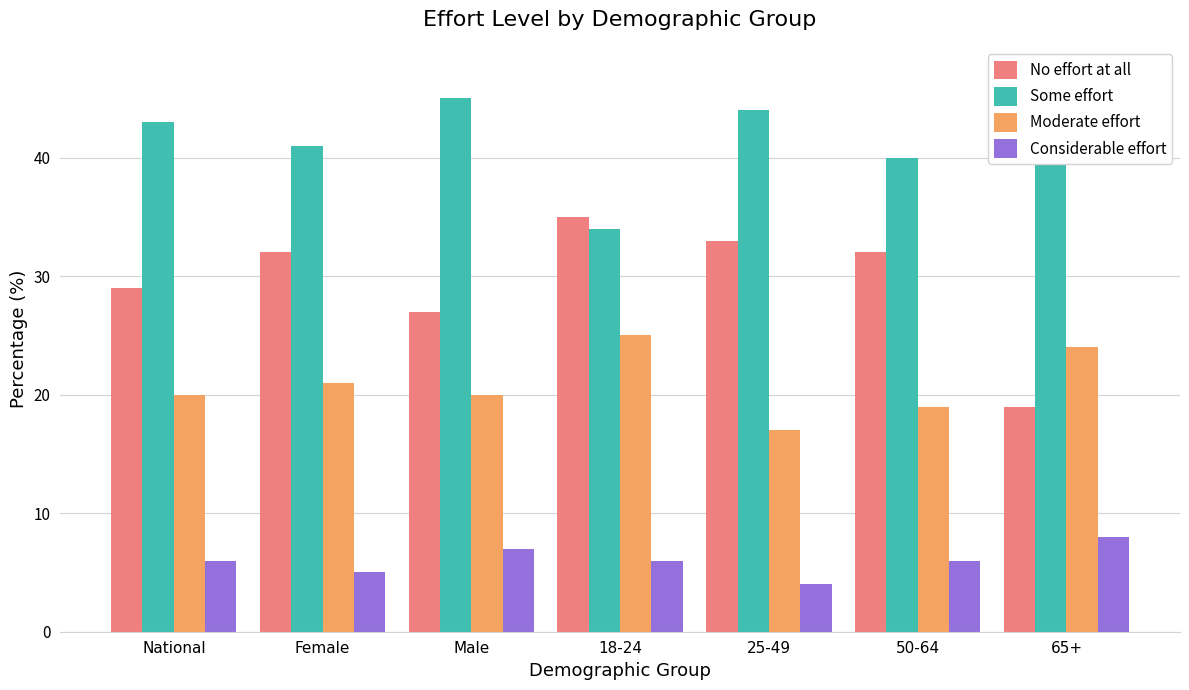

Rank the series at Male from highest to lowest value.

Some effort, No effort at all, Moderate effort, Considerable effort